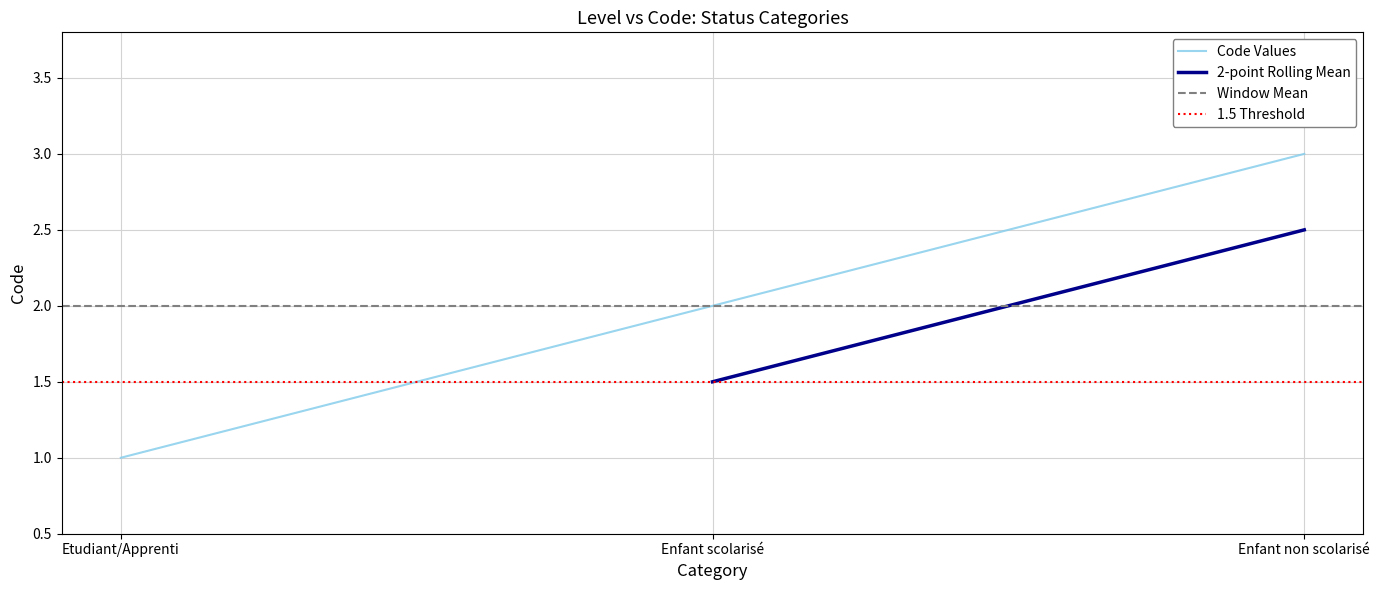

Reading left to right, what are all the values shown in this chart?

Etudiant/Apprenti=1	Enfant scolarisé=2	Enfant non scolarisé=3